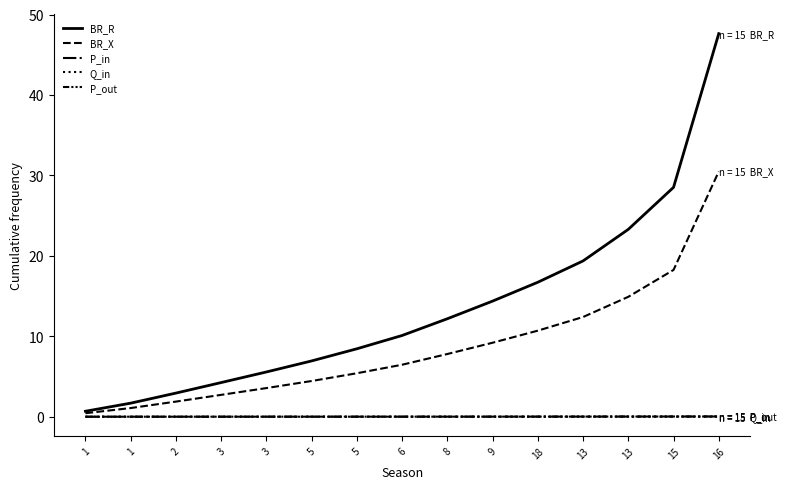

How many series are shown in this chart?

5